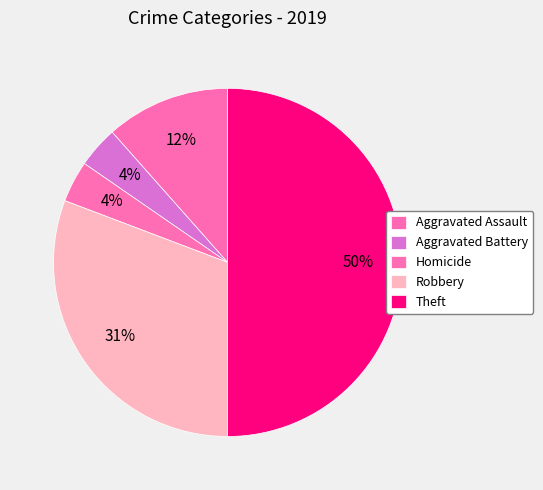

How many slices are in this pie chart?

5